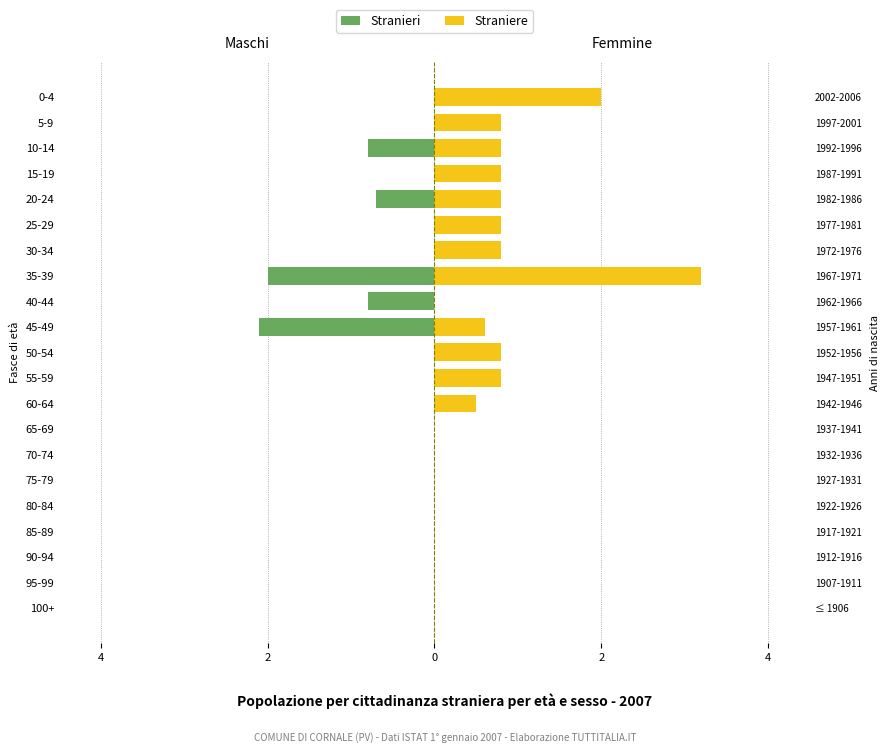

Reading left to right, transcribe all the data shown in this chart.

Stranieri: 0.0	0.0	0.0	0.0	0.0	0.0	0.0	0.0	0.0	0.0	0.0	-2.1	-0.8	-2.0	0.0	0.0	-0.7	0.0	-0.8	0.0	0.0
Straniere: 0.0	0.0	0.0	0.0	0.0	0.0	0.0	0.0	0.5	0.8	0.8	0.6	0.0	3.2	0.8	0.8	0.8	0.8	0.8	0.8	2.0